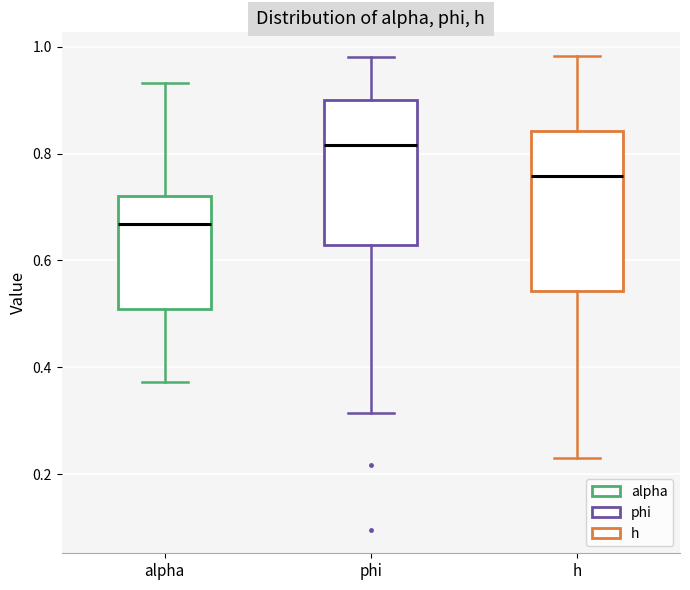

Which box has the lowest median line?

alpha